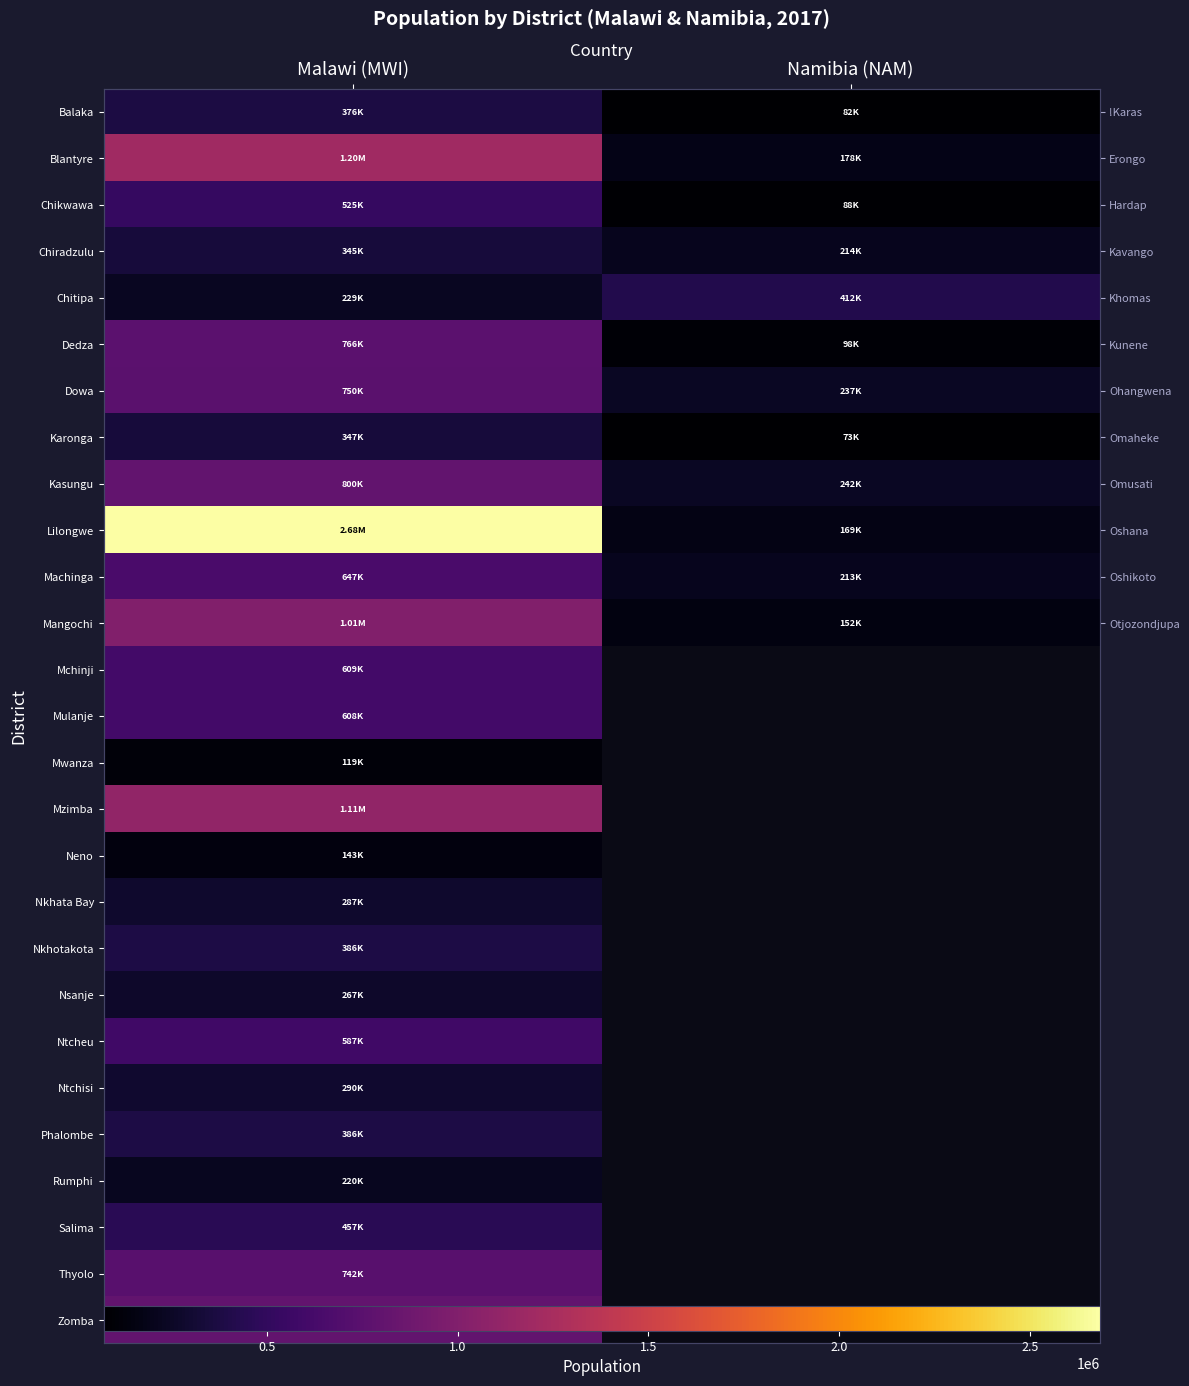

At how many categories does at least one series exceed 1506642?

1